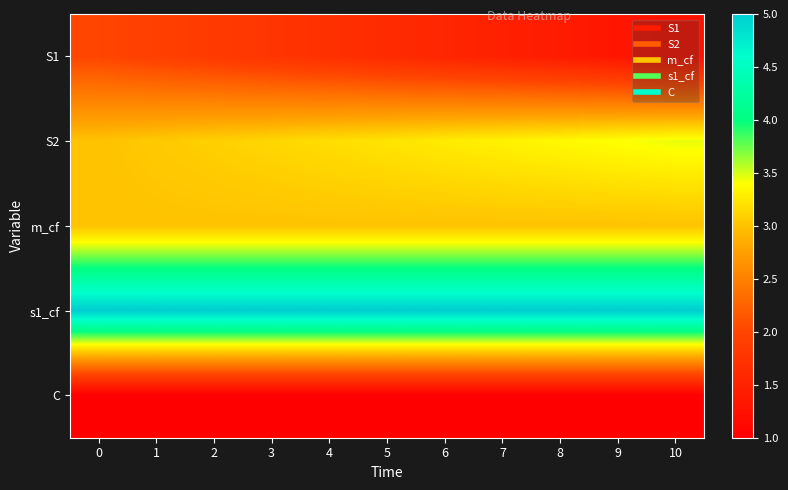

At how many categories does at least one series exceed 2?

11